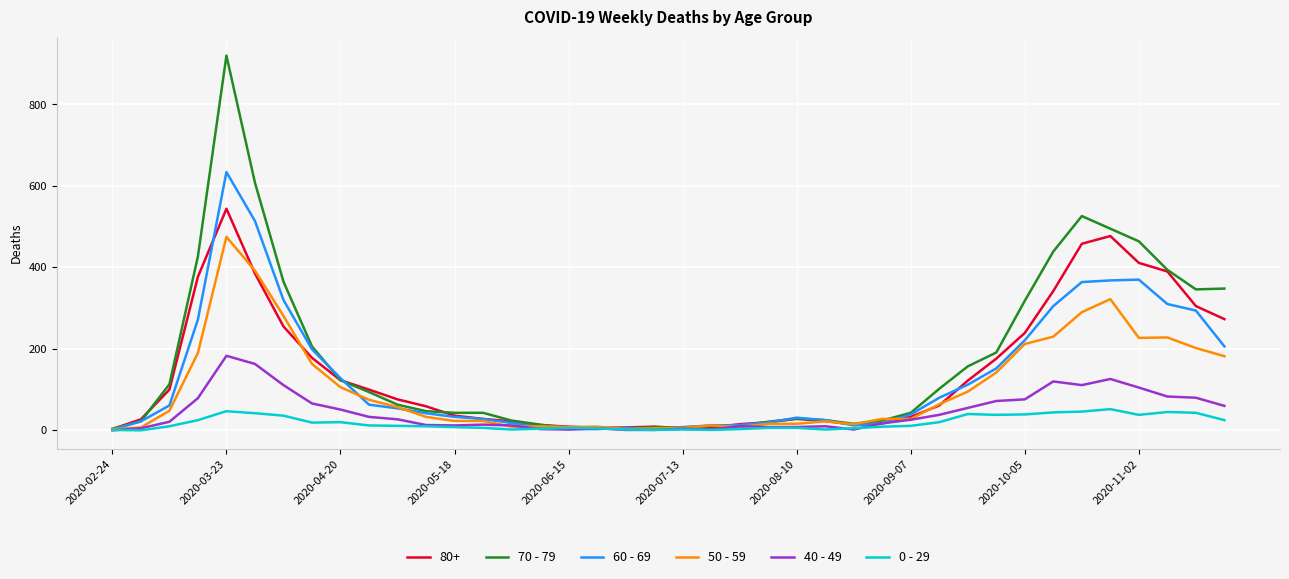

List the series in order of their peak value, highest first.

70 - 79, 60 - 69, 80+, 50 - 59, 40 - 49, 0 - 29